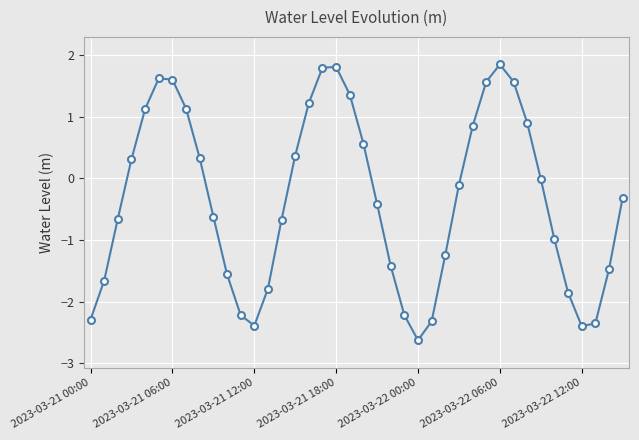

What is the greatest value displayed?

1.8